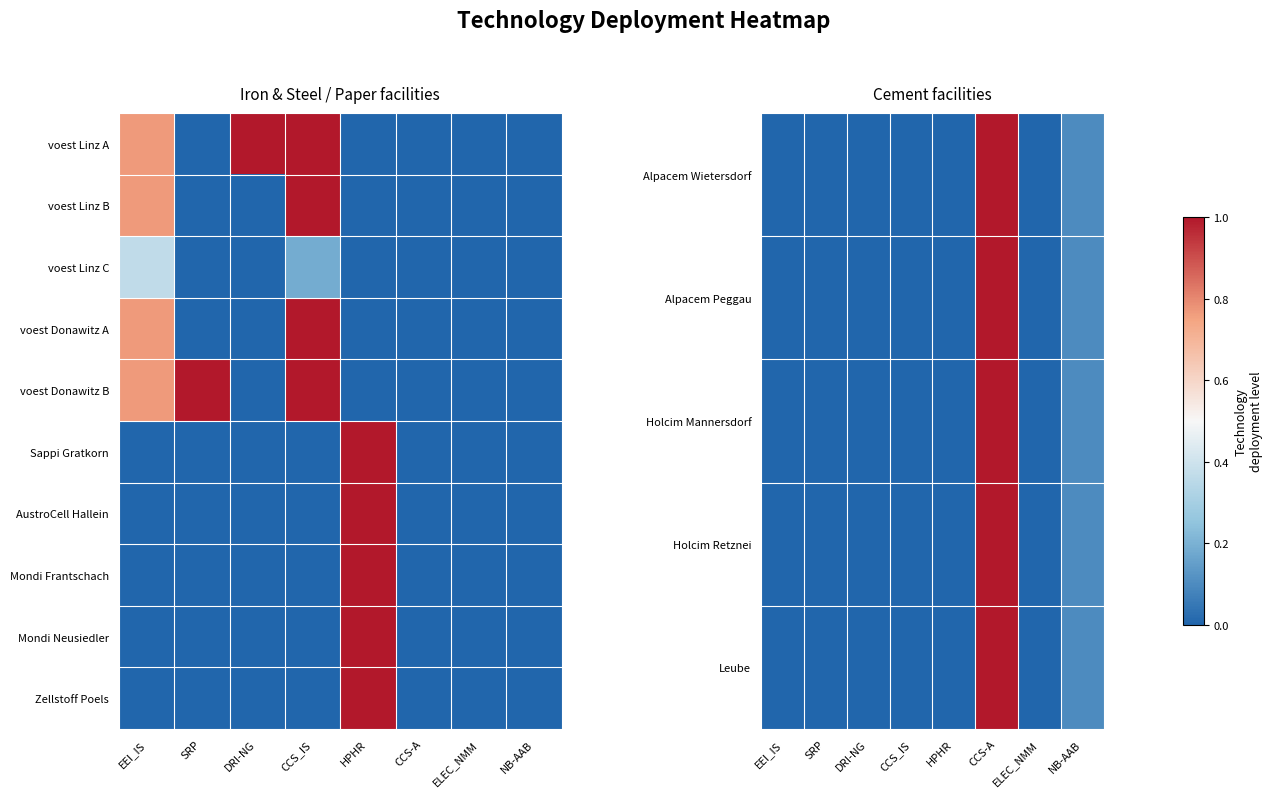

How many values in the Alpacem Peggau series exceed 0?

2